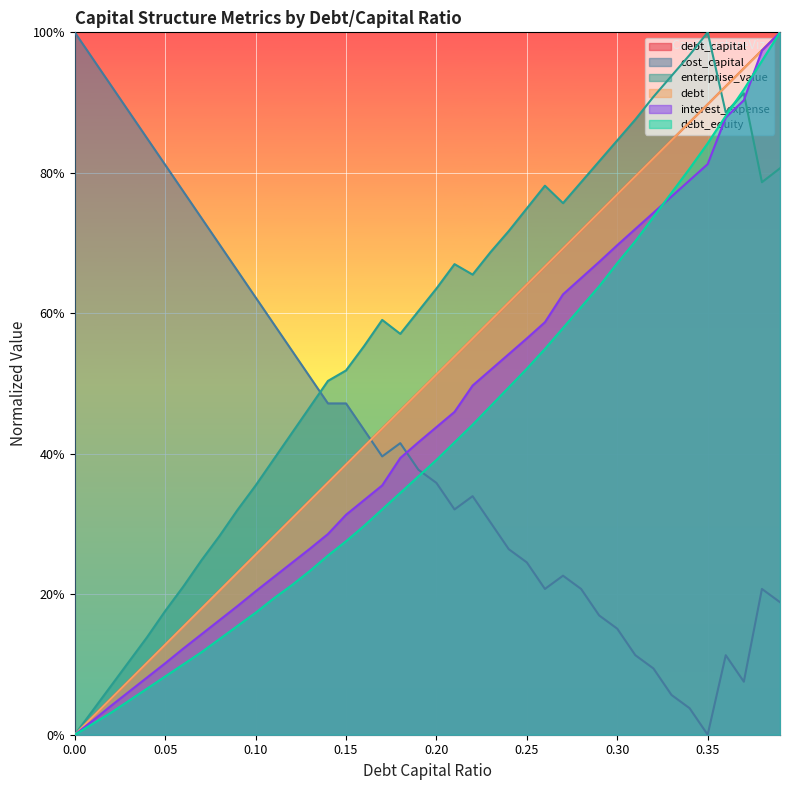

Reading left to right, transcribe all the data shown in this chart.

debt_capital: 0.0	0.0	0.1	0.1	0.1	0.1	0.2	0.2	0.2	0.2	0.3	0.3	0.3	0.3	0.4	0.4	0.4	0.4	0.5	0.5	0.5	0.5	0.6	0.6	0.6	0.6	0.7	0.7	0.7	0.7	0.8	0.8	0.8	0.8	0.9	0.9	0.9	0.9	1.0	1.0
cost_capital: 1.0	1.0	0.9	0.9	0.8	0.8	0.8	0.7	0.7	0.7	0.6	0.6	0.5	0.5	0.5	0.5	0.4	0.4	0.4	0.4	0.4	0.3	0.3	0.3	0.3	0.2	0.2	0.2	0.2	0.2	0.2	0.1	0.1	0.1	0.0	0.0	0.1	0.1	0.2	0.2
enterprise_value: 0.0	0.0	0.1	0.1	0.1	0.2	0.2	0.2	0.3	0.3	0.4	0.4	0.4	0.5	0.5	0.5	0.6	0.6	0.6	0.6	0.6	0.7	0.7	0.7	0.7	0.7	0.8	0.8	0.8	0.8	0.8	0.9	0.9	0.9	1.0	1.0	0.9	0.9	0.8	0.8
debt: 0.0	0.0	0.1	0.1	0.1	0.1	0.2	0.2	0.2	0.2	0.3	0.3	0.3	0.3	0.4	0.4	0.4	0.4	0.5	0.5	0.5	0.5	0.6	0.6	0.6	0.6	0.7	0.7	0.7	0.7	0.8	0.8	0.8	0.8	0.9	0.9	0.9	0.9	1.0	1.0
interest_expense: 0.0	0.0	0.0	0.1	0.1	0.1	0.1	0.1	0.2	0.2	0.2	0.2	0.2	0.3	0.3	0.3	0.3	0.4	0.4	0.4	0.4	0.5	0.5	0.5	0.5	0.6	0.6	0.6	0.7	0.7	0.7	0.7	0.7	0.8	0.8	0.8	0.9	0.9	1.0	1.0
debt_equity: 0.0	0.0	0.0	0.0	0.1	0.1	0.1	0.1	0.1	0.2	0.2	0.2	0.2	0.2	0.3	0.3	0.3	0.3	0.3	0.4	0.4	0.4	0.4	0.5	0.5	0.5	0.5	0.6	0.6	0.6	0.7	0.7	0.7	0.8	0.8	0.8	0.9	0.9	1.0	1.0